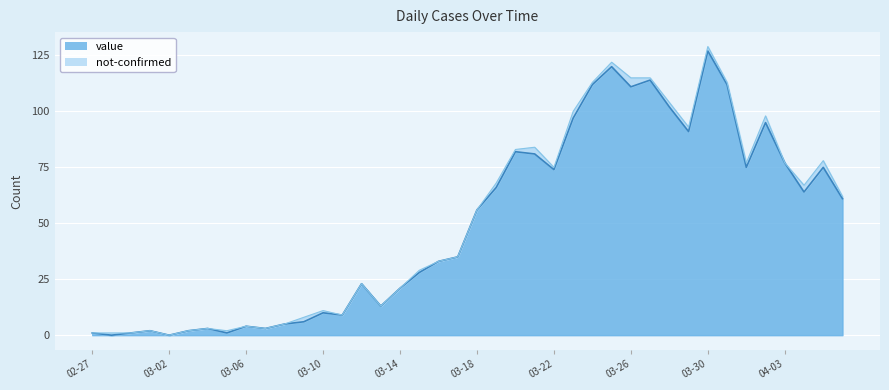

Read the value at 2020-02-29.

1